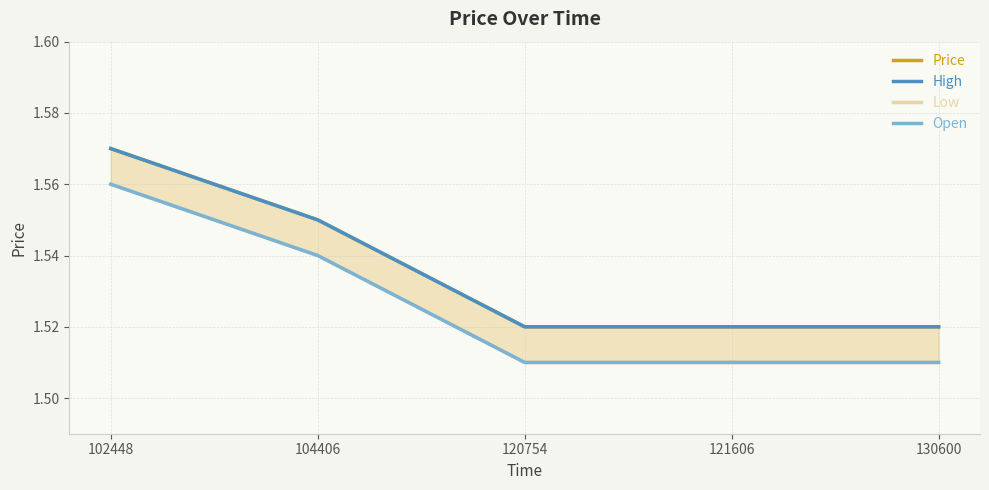

At which label is High closest to 1?

120754